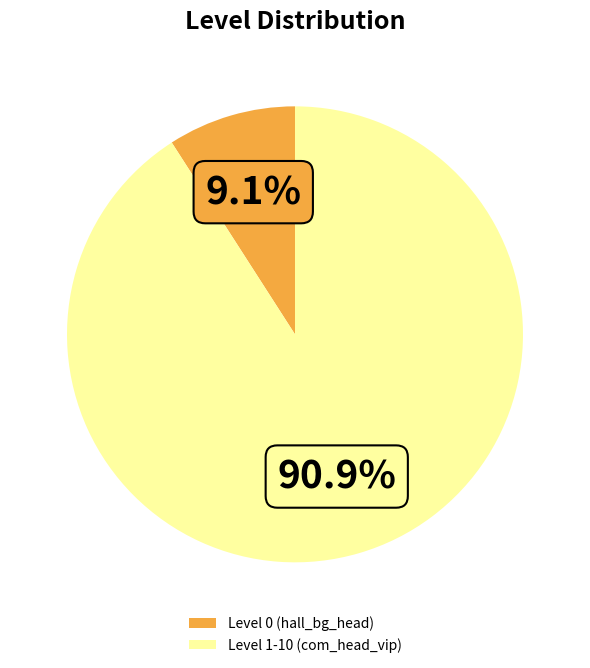

To the nearest percent, what is the average slice percentage?

50%